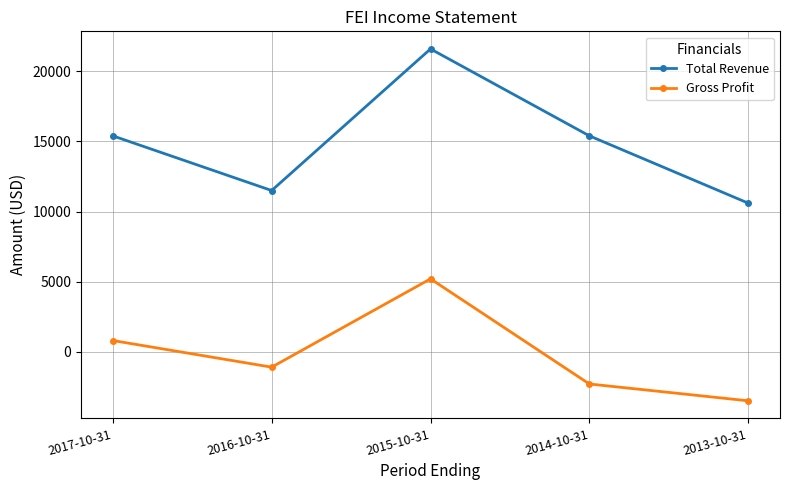

Which series changed the most between 2016-10-31 and 2015-10-31?

Total Revenue